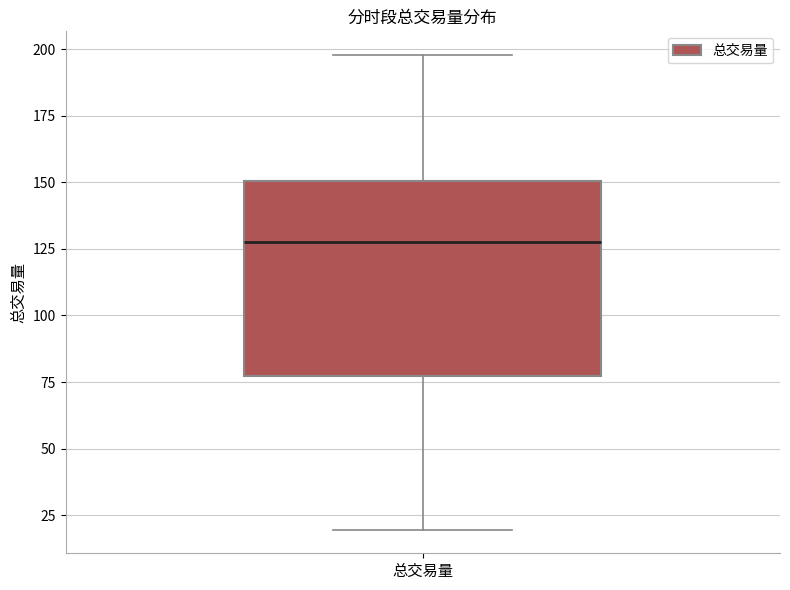

Read this box plot against the y-axis: the position of the median line, the range covered by the box, and the ends of both whiskers. The values are not printed on the chart, so give them approximately, as read against the axis.

median 125, box 75 to 150, whiskers 20 to 200